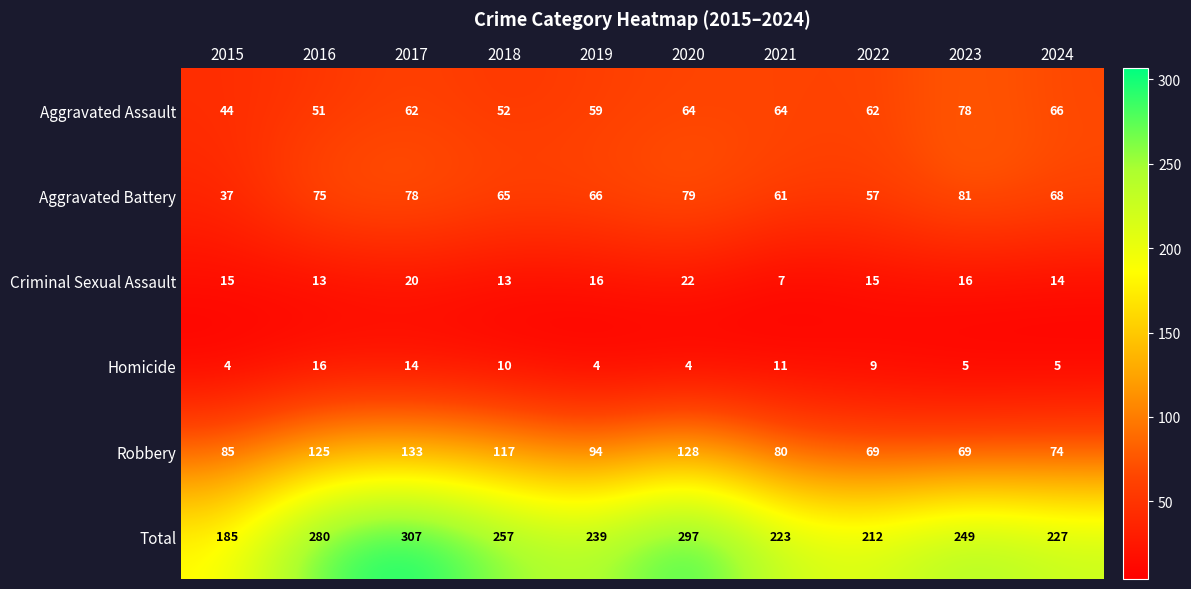

The value of Homicide at 2017 is 14. True or false?

True